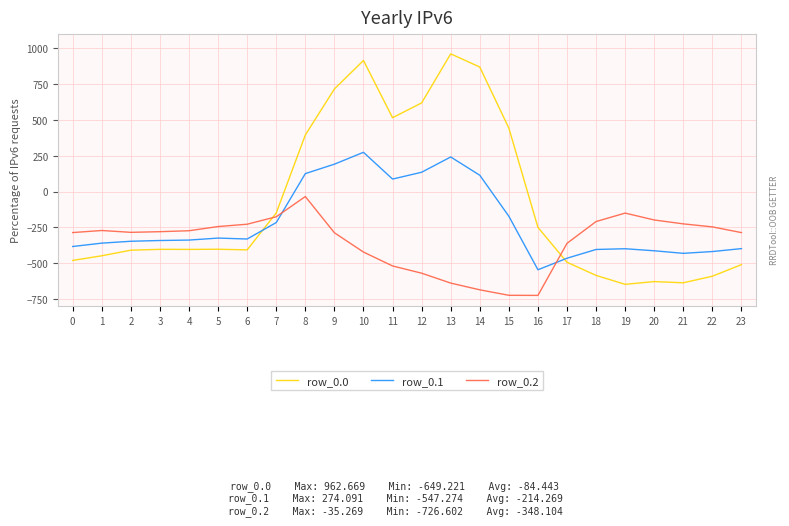

What is the spread (max minus min) of values at 1?

176.7